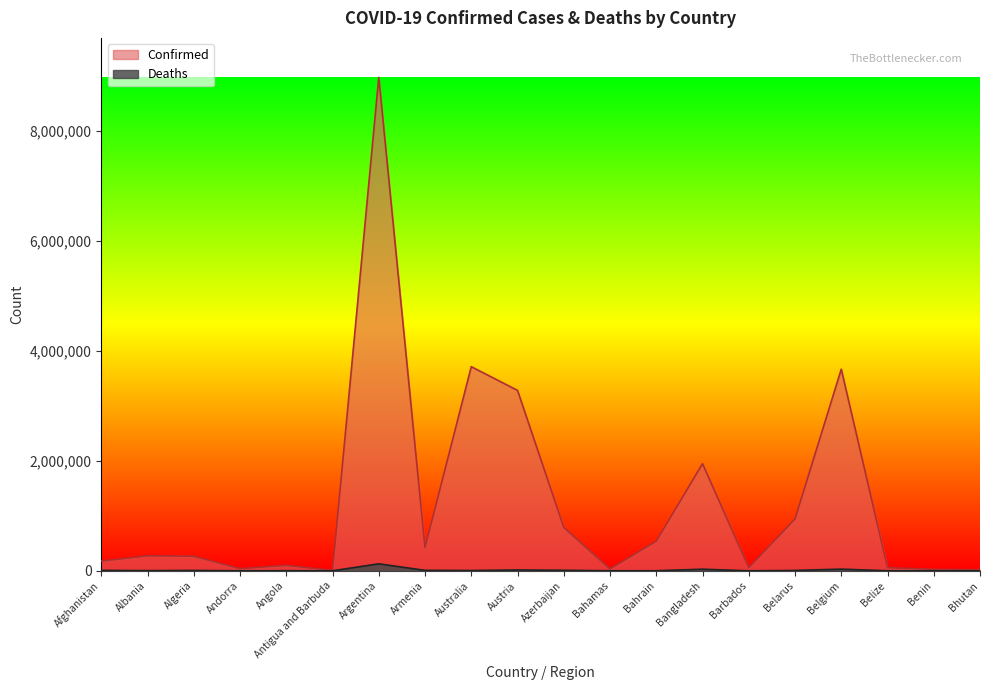

Which series has the largest total across all categories?

Confirmed